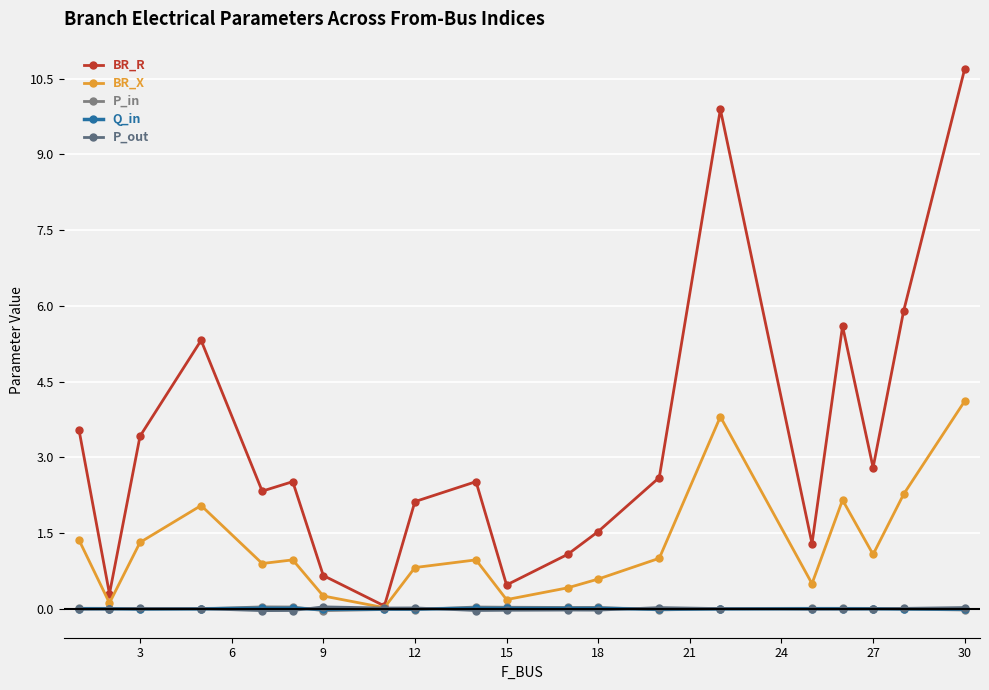

Which series has the widest spread of values?

BR_R